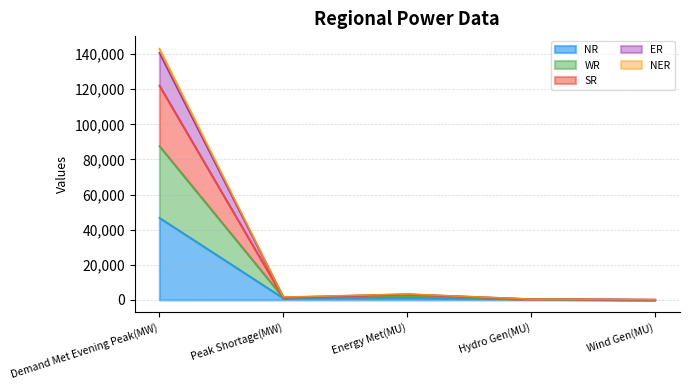

True or false: SR and NER intersect in this chart.

False